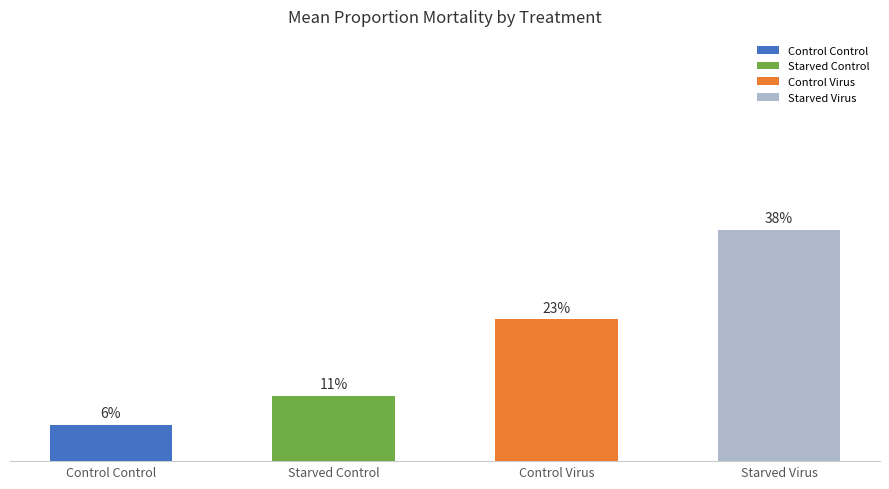

Are the bars horizontal?

No